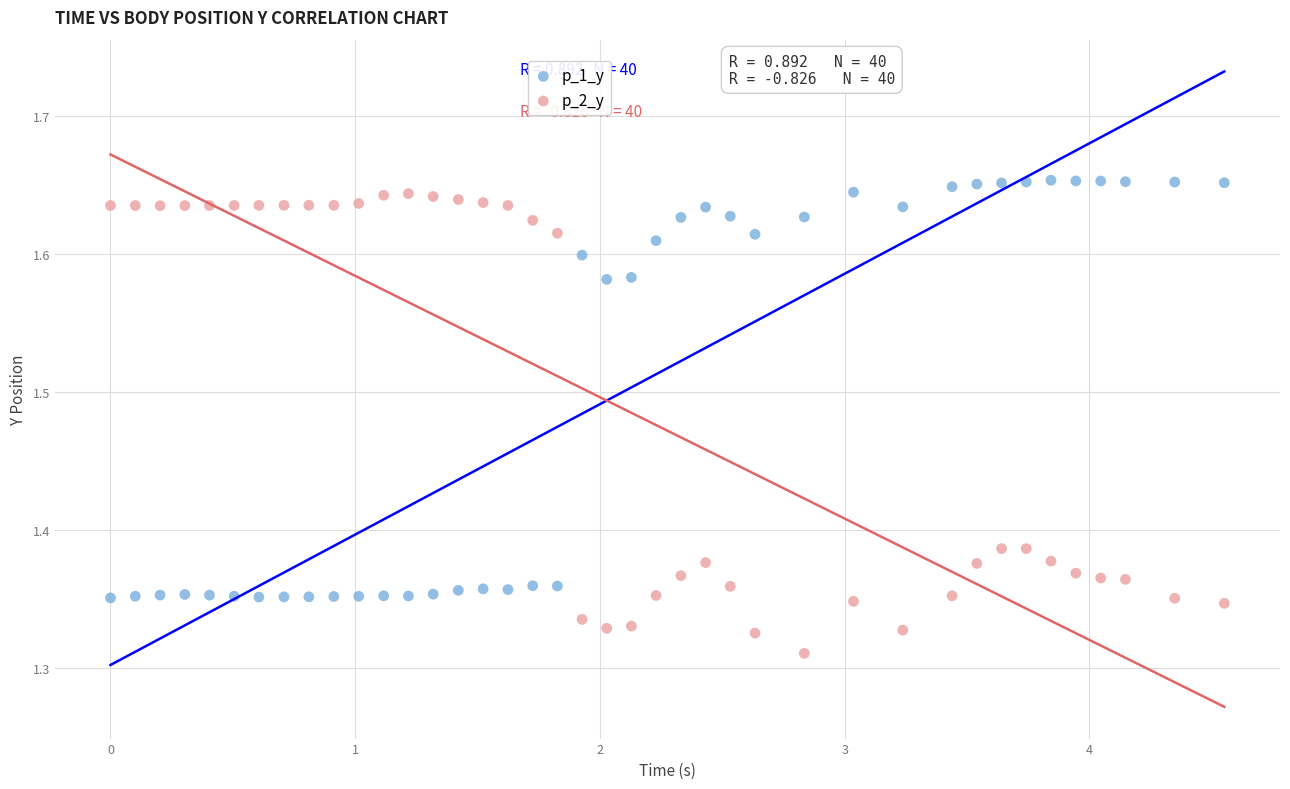

Which series reaches the minimum Y coordinate?

p_2_y